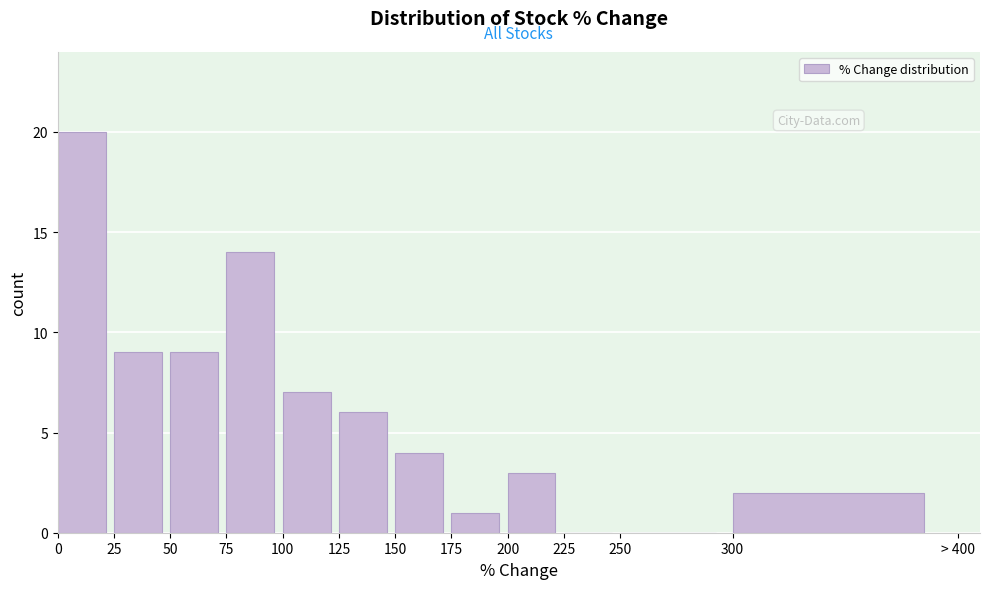

Reading right to left, list all the values displayed in this chart.

300=2	250=0	225=0	200=3	175=1	150=4	125=6	100=7	75=14	50=9	25=9	0=20